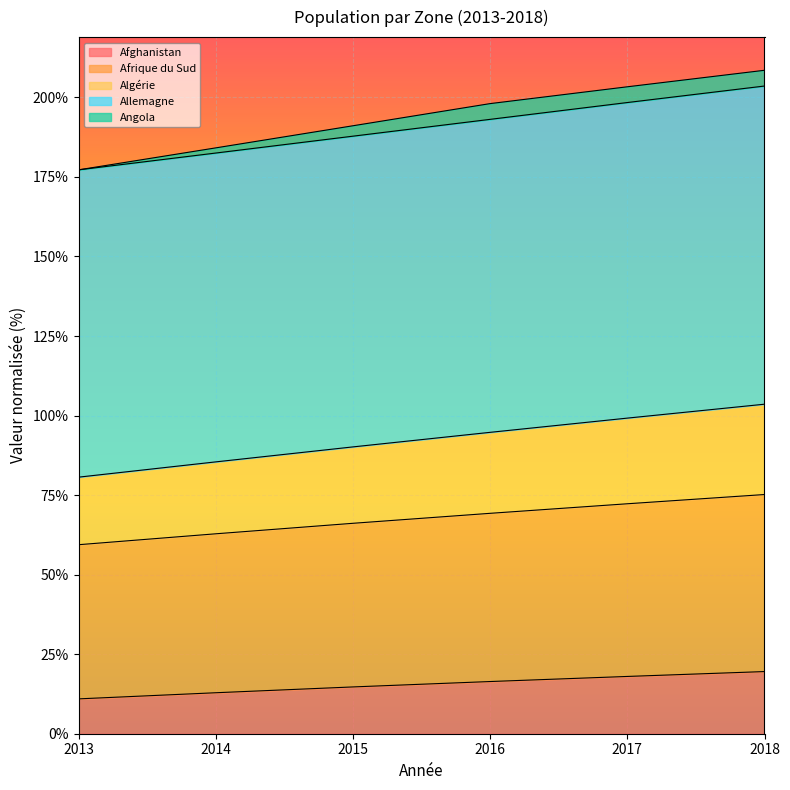

The Afghanistan series shows 16.4 at 2016. True or false?

True